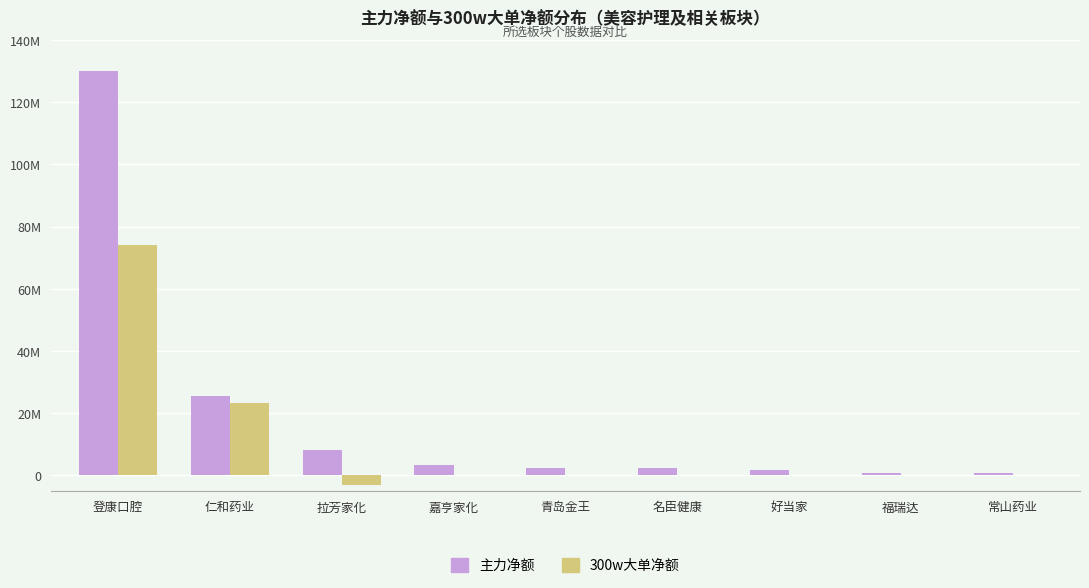

What is the total value across all series at 仁和药业?

48880058